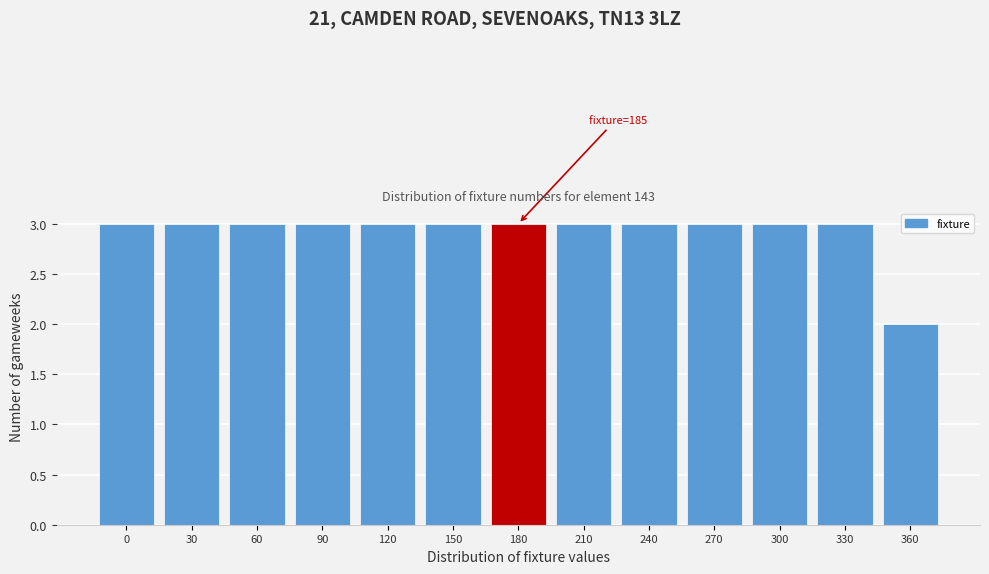

Reading left to right, what are all the values shown in this chart?

3	3	3	3	3	3	3	3	3	3	3	3	2